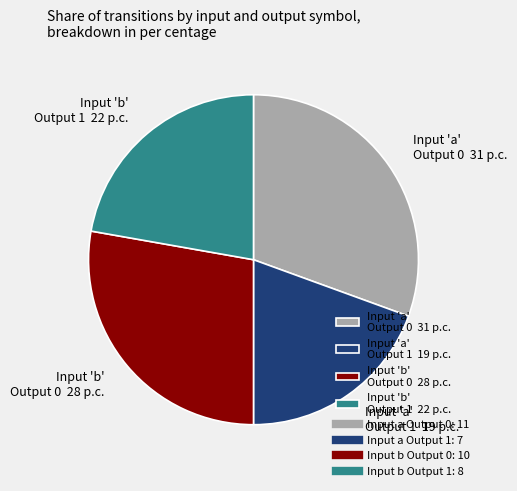

What is the ratio of the value at Input 'b' Output 0 28 p.c. to the value at Input 'a' Output 1 19 p.c.?

1.4